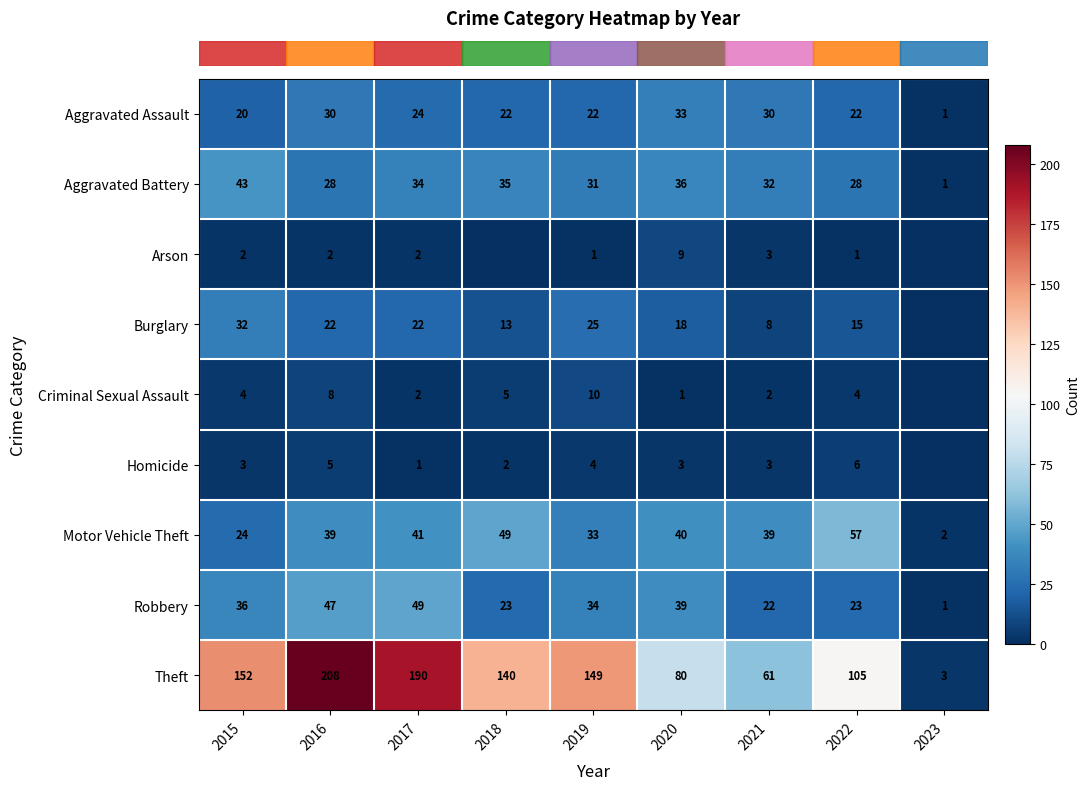

How many data points in row_0 are less than 22?

2